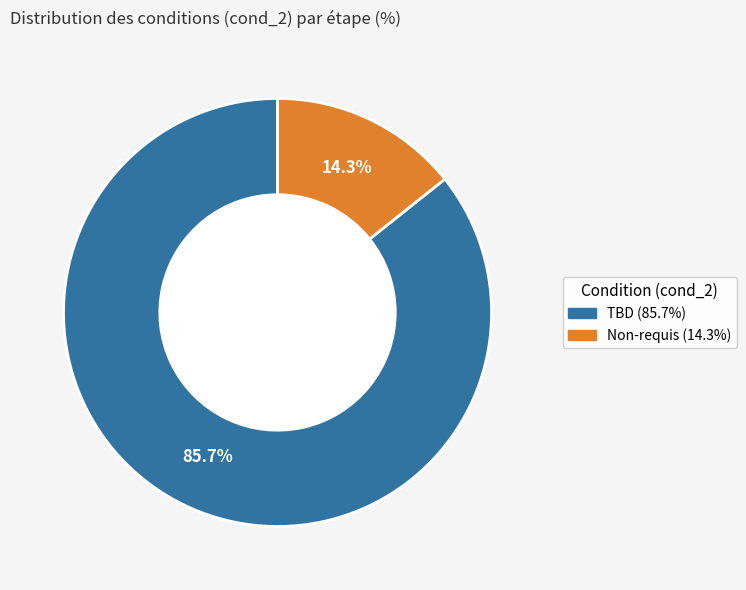

What is the total percentage of TBD and Non-requis?

100.0%